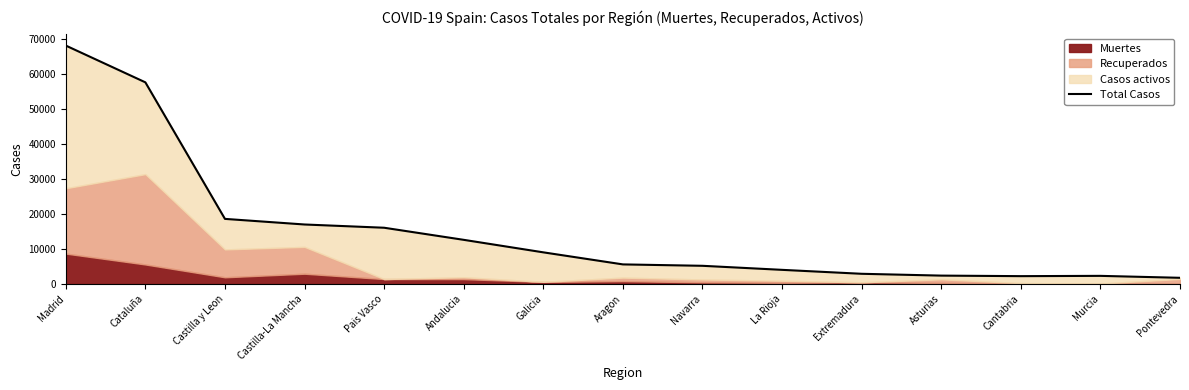

What is the difference between the maximum and second lowest values?

65820